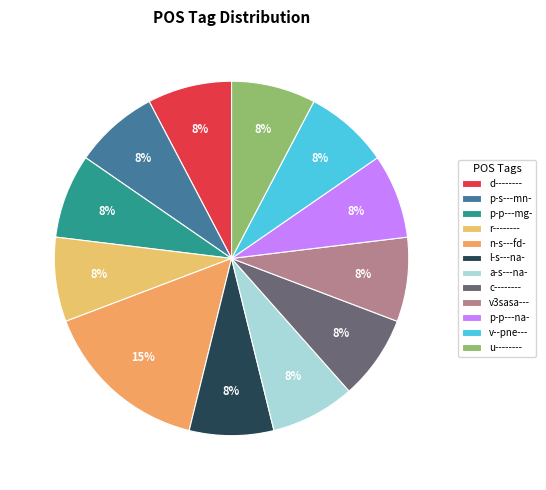

The a-s---na- slice represents 1% of the pie. True or false?

False